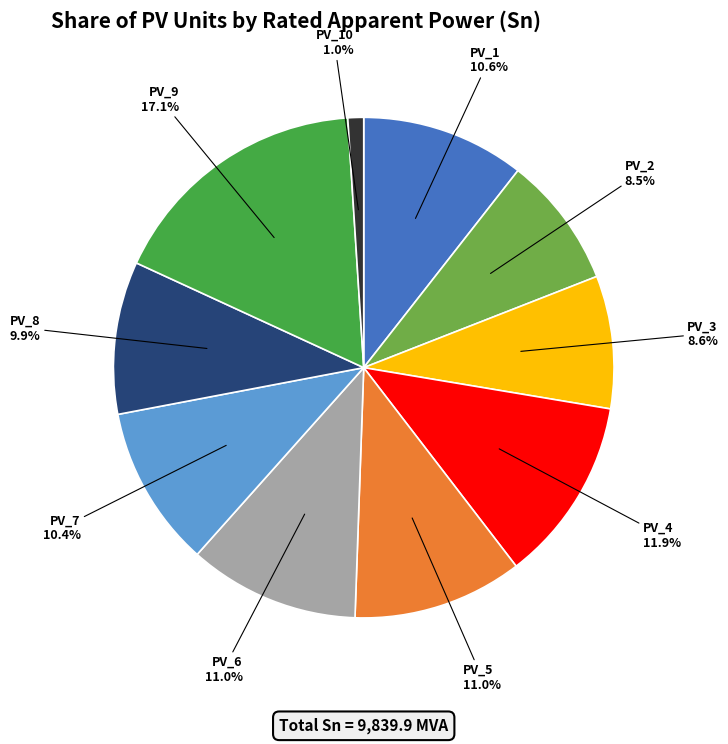

Which category has the biggest portion of the pie?

PV_9